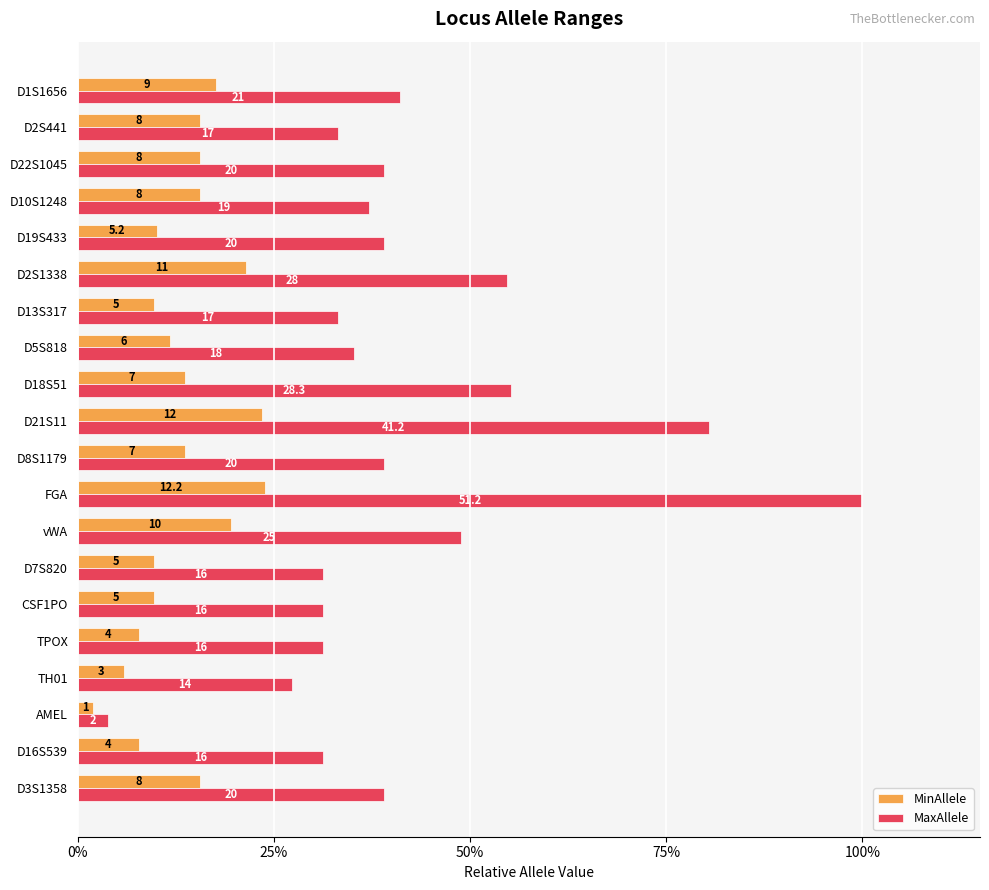

What are all the series names shown in the legend?

MinAllele, MaxAllele